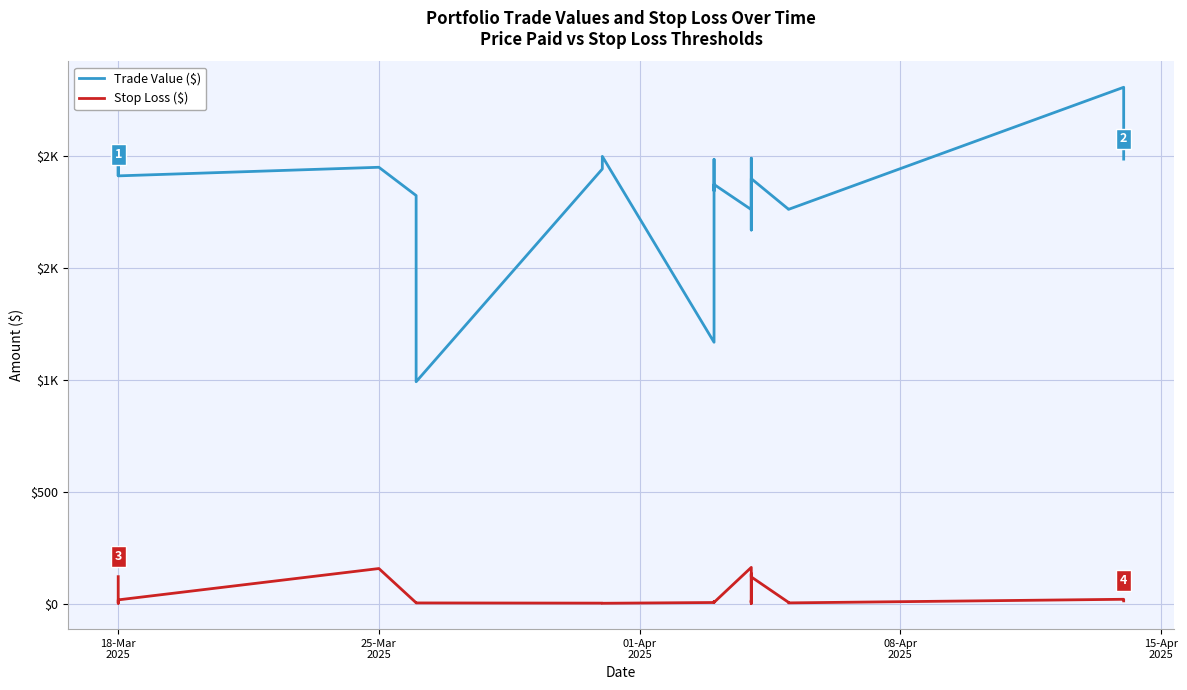

What is the highest value of the Trade Value ($) series?

2308.6